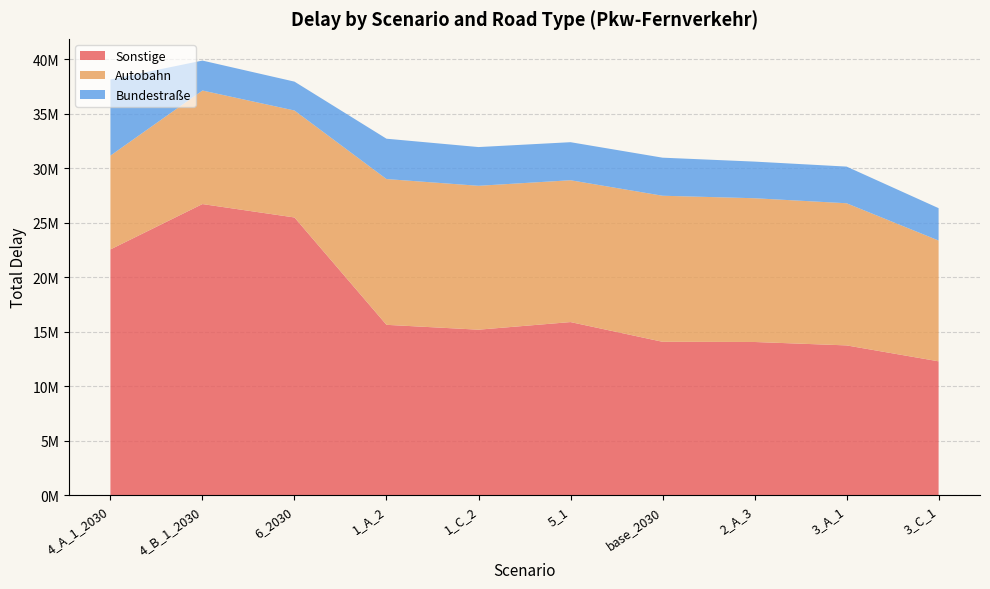

Reading right to left, extract all data points from this chart.

Sonstige: 3_C_1=12279580.1	3_A_1=13739971.6	2_A_3=14052676.9	base_2030=14071787.1	5_1=15879632.1	1_C_2=15181442.9	1_A_2=15627023.4	6_2030=25473140.7	4_B_1_2030=26703128.4	4_A_1_2030=22541525.2
Autobahn: 3_C_1=11080911.0	3_A_1=13038356.1	2_A_3=13185358.2	base_2030=13395210.0	5_1=13008953.4	1_C_2=13197905.7	1_A_2=13371089.8	6_2030=9812379.7	4_B_1_2030=10414911.6	4_A_1_2030=8605882.0
Bundestraße: 3_C_1=2966914.6	3_A_1=3362264.3	2_A_3=3360054.5	base_2030=3491361.6	5_1=3489888.7	1_C_2=3552219.0	1_A_2=3699577.1	6_2030=2648473.9	4_B_1_2030=2746373.7	4_A_1_2030=6983784.0